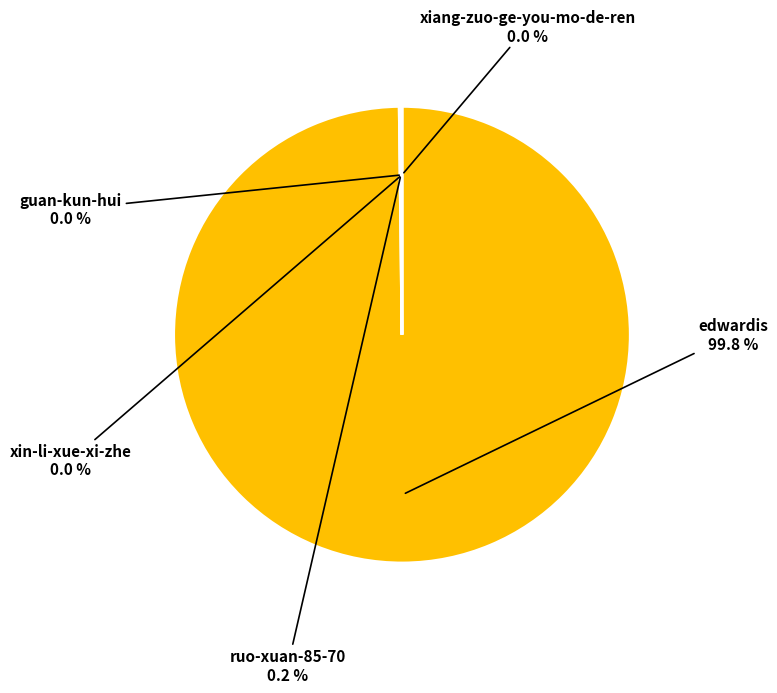

How much of the chart is everything except edwardis?

0.2%